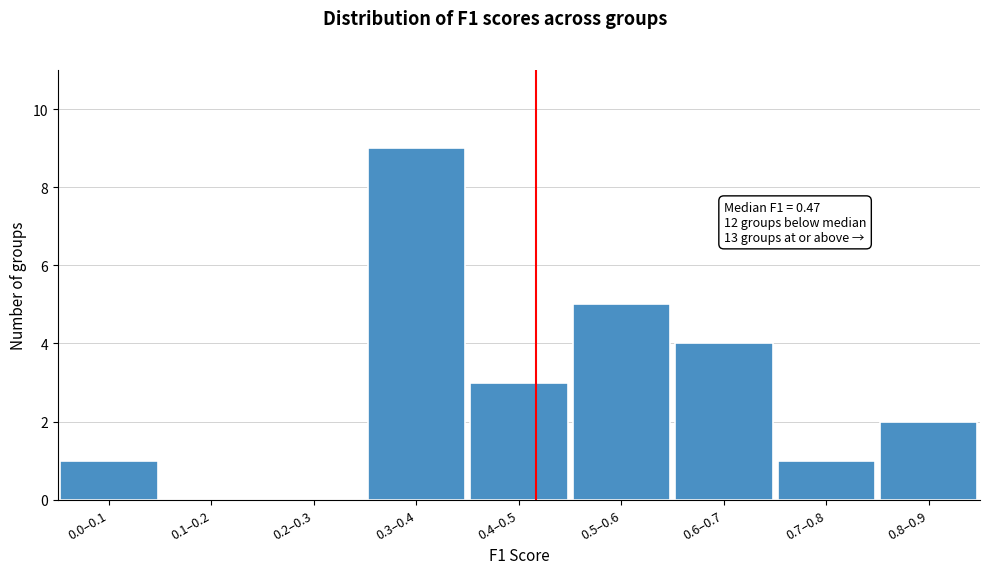

Reading right to left, list all the values displayed in this chart.

0.8–0.9=2	0.7–0.8=1	0.6–0.7=4	0.5–0.6=5	0.4–0.5=3	0.3–0.4=9	0.2–0.3=0	0.1–0.2=0	0.0–0.1=1